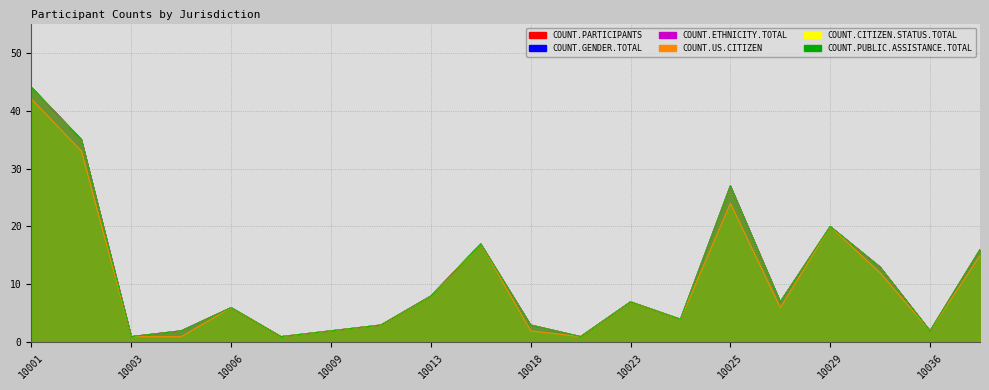

Which has a higher value, 10032 or 10013?

10032